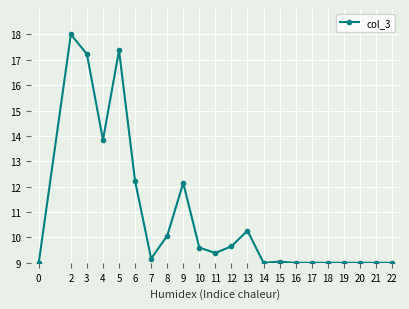

What is the change in value from 10 to 22?

-0.6